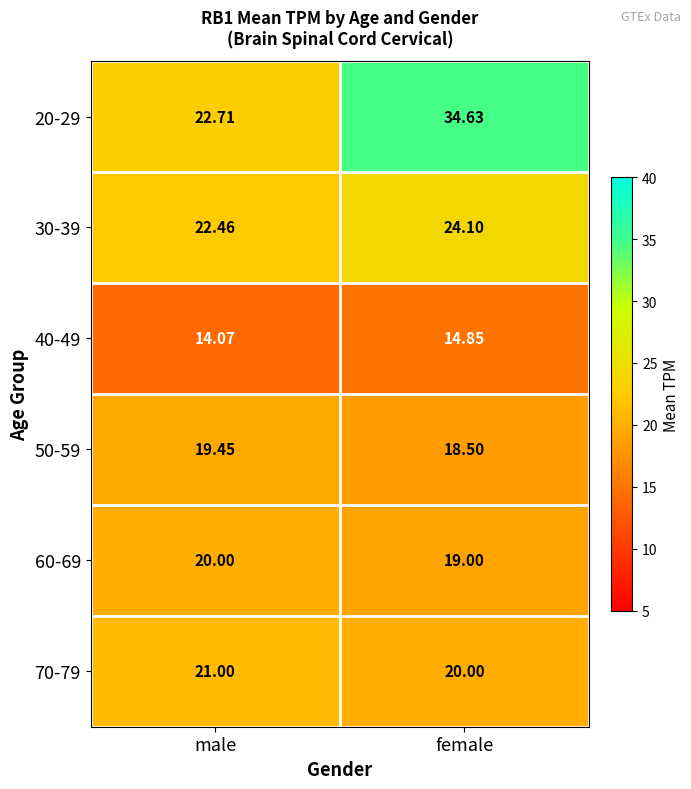

At which category is the sum across all series the highest?

female